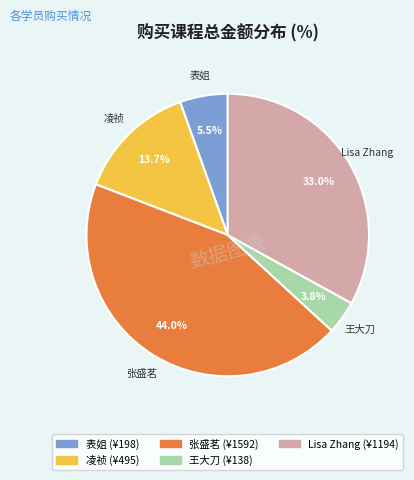

What is the largest slice in the pie chart?

张盛茗